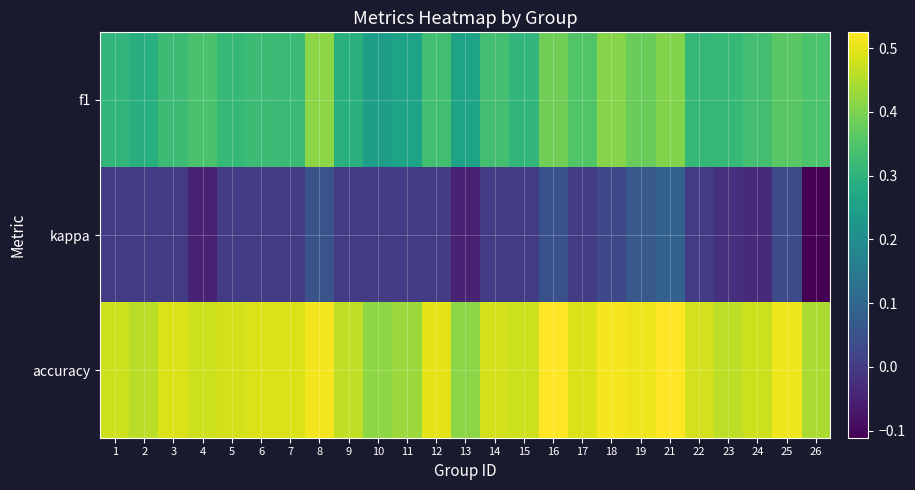

What is the difference between the highest and lowest values at 17?

0.5